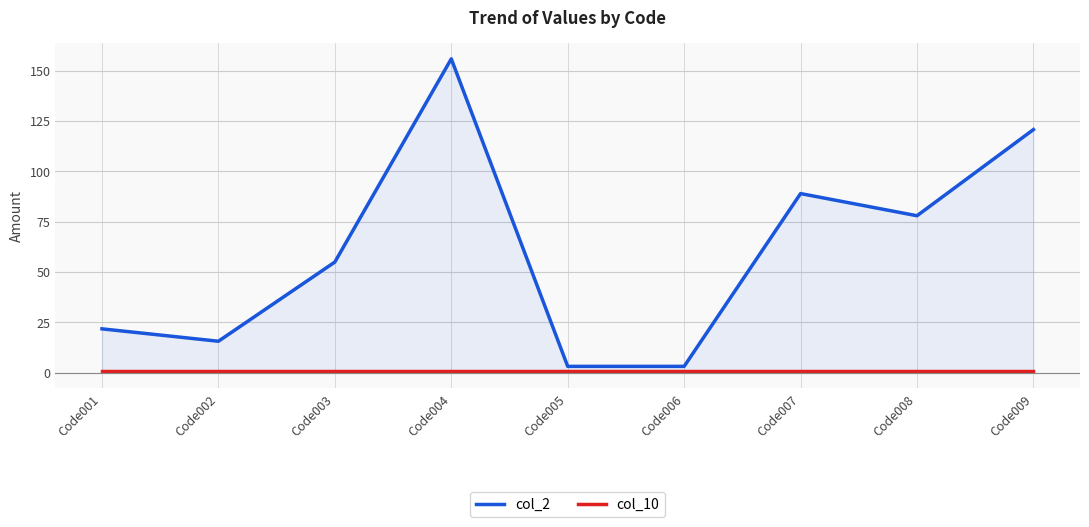

Which has a higher value, Code002 or Code007?

Code007